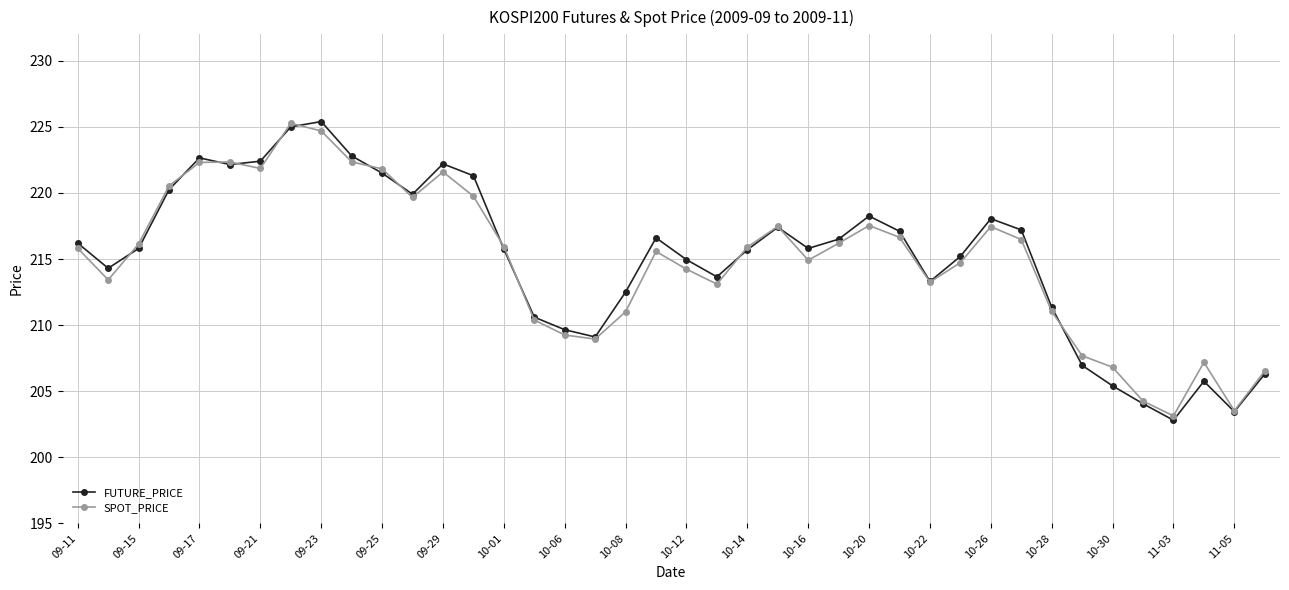

What are all the series names shown in the legend?

FUTURE_PRICE, SPOT_PRICE